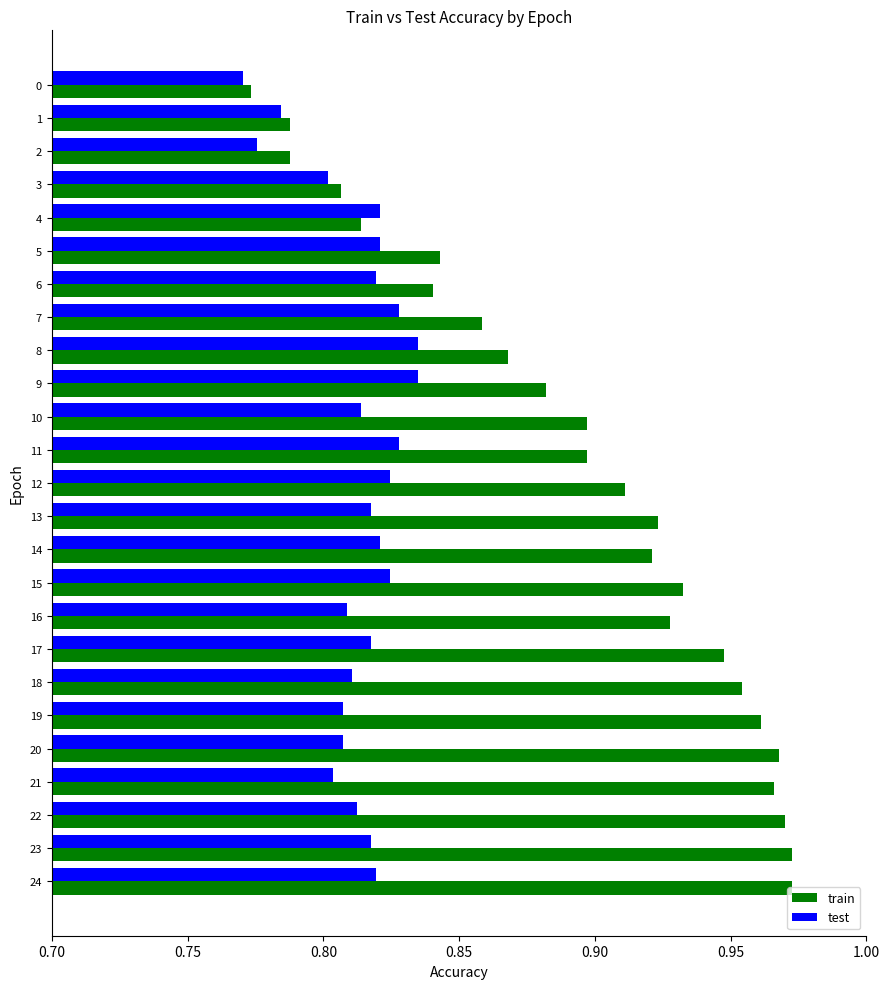

Rank the series at 10 from lowest to highest value.

test, train